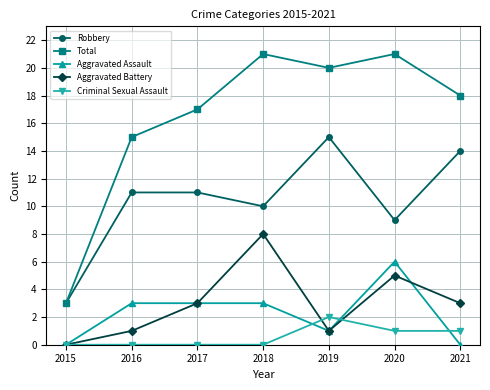

True or false: Total and Aggravated Battery intersect in this chart.

False